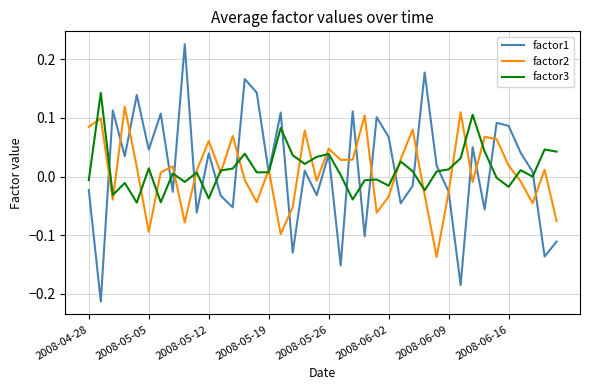

List the series in order of their peak value, lowest first.

factor2, factor3, factor1